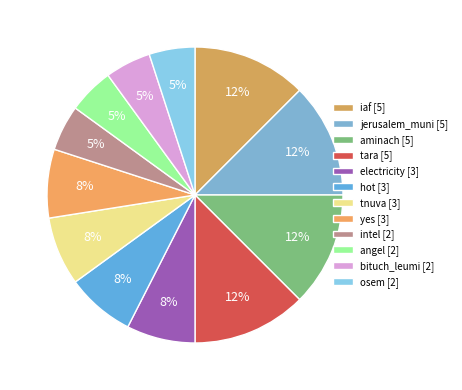

How many slices are in this pie chart?

12